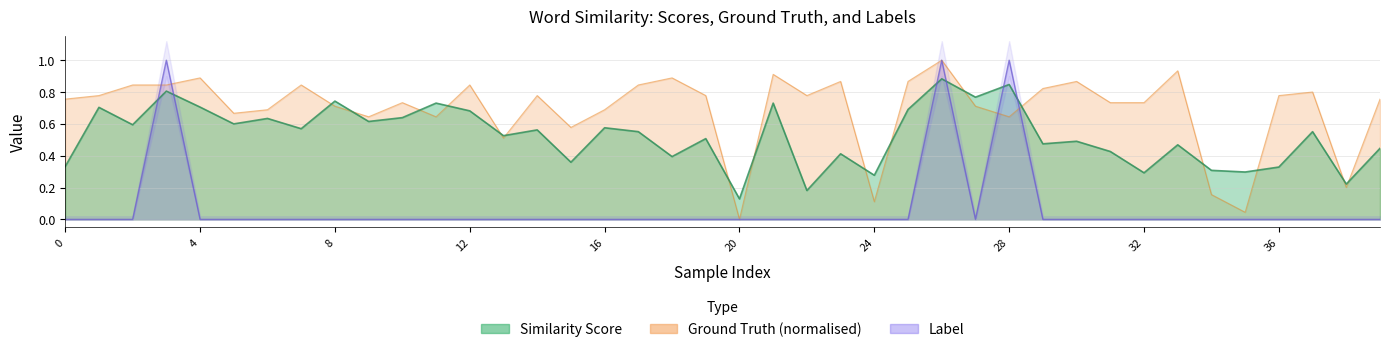

Where is the first local minimum for Ground Truth?

5